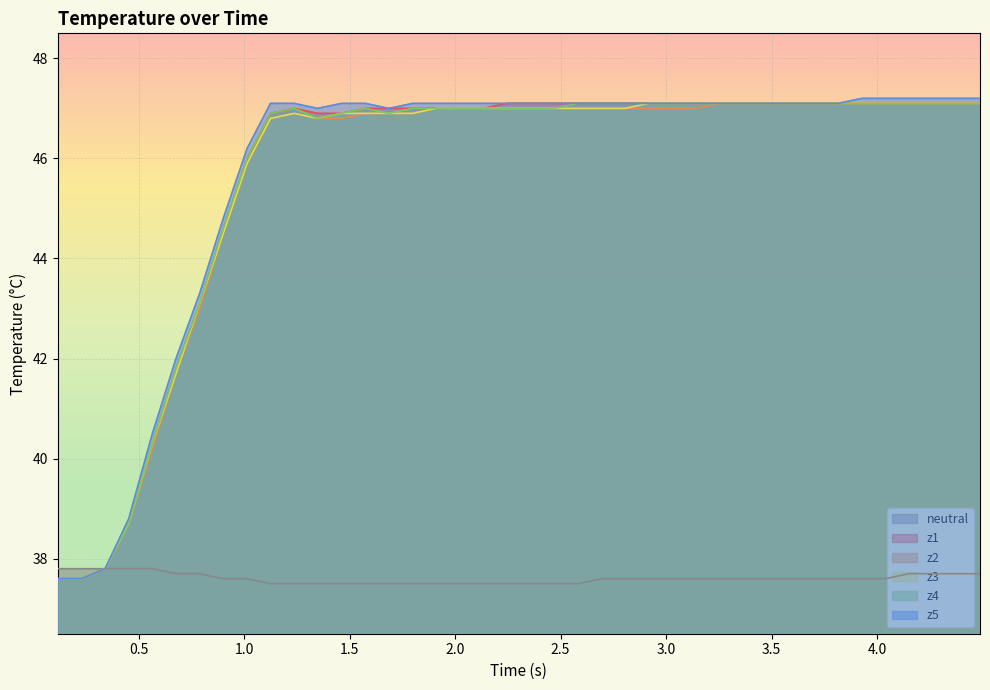

Reading left to right, transcribe all the data shown in this chart.

neutral: 37.8	37.8	37.8	37.8	37.8	37.7	37.7	37.6	37.6	37.5	37.5	37.5	37.5	37.5	37.5	37.5	37.5	37.5	37.5	37.5	37.5	37.5	37.5	37.6	37.6	37.6	37.6	37.6	37.6	37.6	37.6	37.6	37.6	37.6	37.6	37.6	37.7	37.7	37.7	37.7
z1: 37.6	37.6	37.8	38.7	40.3	41.8	43.1	44.6	46.0	46.9	47.0	46.9	46.9	47.0	47.0	47.0	47.0	47.0	47.0	47.1	47.1	47.1	47.1	47.1	47.1	47.1	47.1	47.1	47.1	47.1	47.1	47.1	47.1	47.1	47.1	47.1	47.1	47.1	47.1	47.1
z2: 37.6	37.6	37.8	38.7	40.2	41.7	43.0	44.5	45.9	46.8	46.9	46.8	46.8	46.9	46.9	46.9	47.0	47.0	47.0	47.0	47.0	47.0	47.0	47.0	47.0	47.0	47.0	47.0	47.1	47.1	47.1	47.1	47.1	47.1	47.1	47.1	47.1	47.1	47.1	47.1
z3: 37.6	37.6	37.8	38.7	40.3	41.7	43.1	44.5	45.9	46.8	46.9	46.8	46.9	46.9	46.9	46.9	47.0	47.0	47.0	47.0	47.0	47.0	47.0	47.0	47.0	47.1	47.1	47.1	47.1	47.1	47.1	47.1	47.1	47.1	47.1	47.1	47.1	47.1	47.1	47.1
z4: 37.6	37.6	37.8	38.7	40.3	41.8	43.1	44.6	46.0	46.9	47.0	46.8	46.9	47.0	46.9	47.0	47.0	47.0	47.0	47.0	47.0	47.0	47.1	47.1	47.1	47.1	47.1	47.1	47.1	47.1	47.1	47.1	47.1	47.1	47.1	47.1	47.1	47.1	47.1	47.1
z5: 37.6	37.6	37.8	38.8	40.5	42.0	43.3	44.8	46.2	47.1	47.1	47.0	47.1	47.1	47.0	47.1	47.1	47.1	47.1	47.1	47.1	47.1	47.1	47.1	47.1	47.1	47.1	47.1	47.1	47.1	47.1	47.1	47.1	47.1	47.2	47.2	47.2	47.2	47.2	47.2